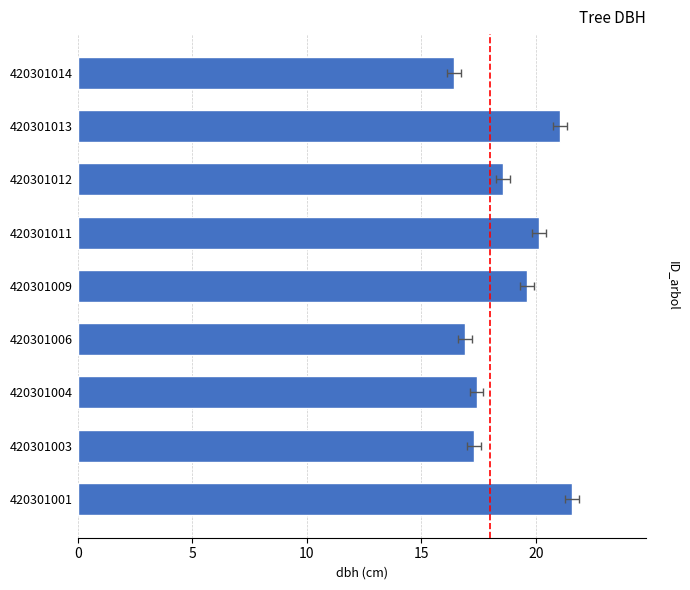

What is the value of the 1st bar from the left?

21.6